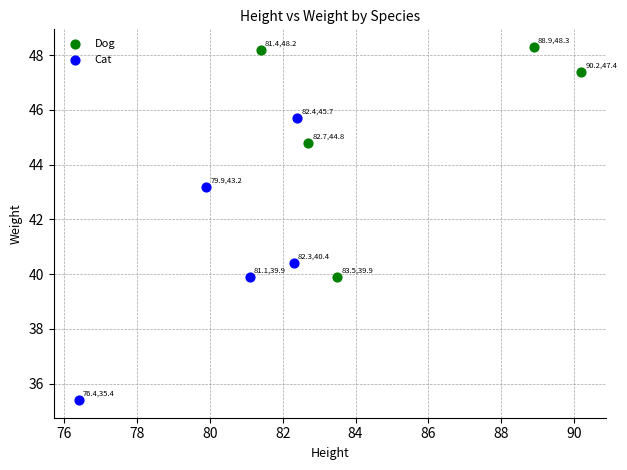

Which series reaches the minimum Y coordinate?

Cat